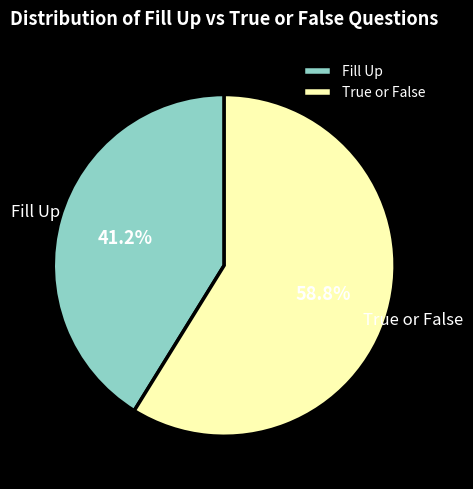

The Fill Up slice represents 41% of the pie. True or false?

True